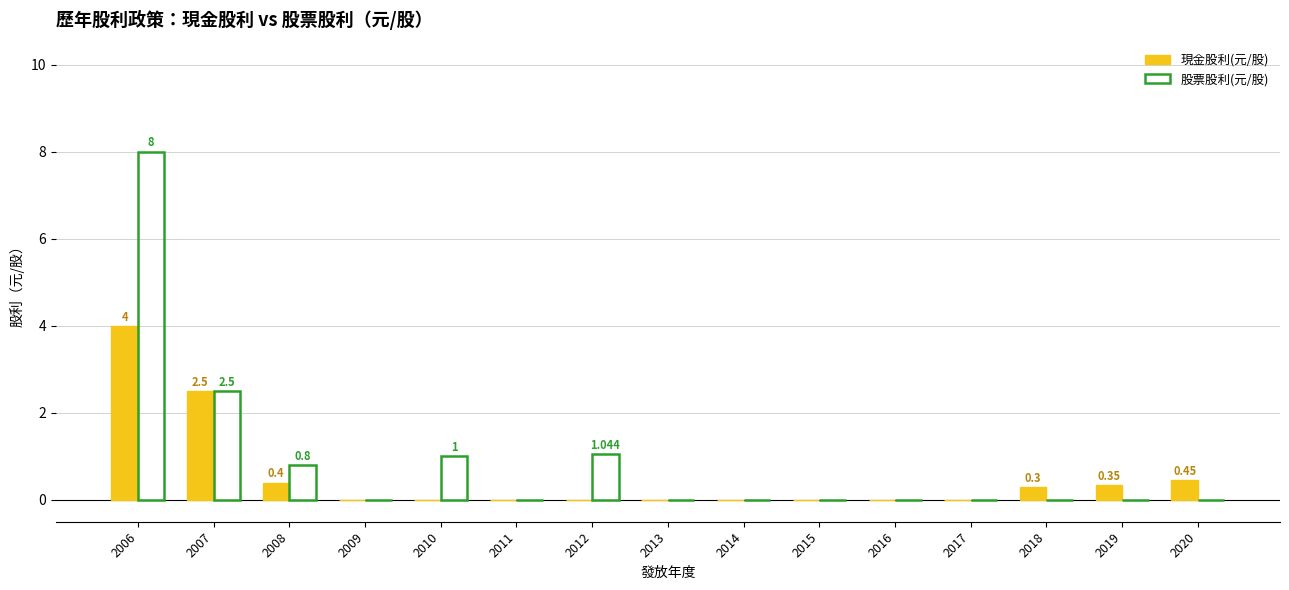

Count the number of categories in the chart.

15